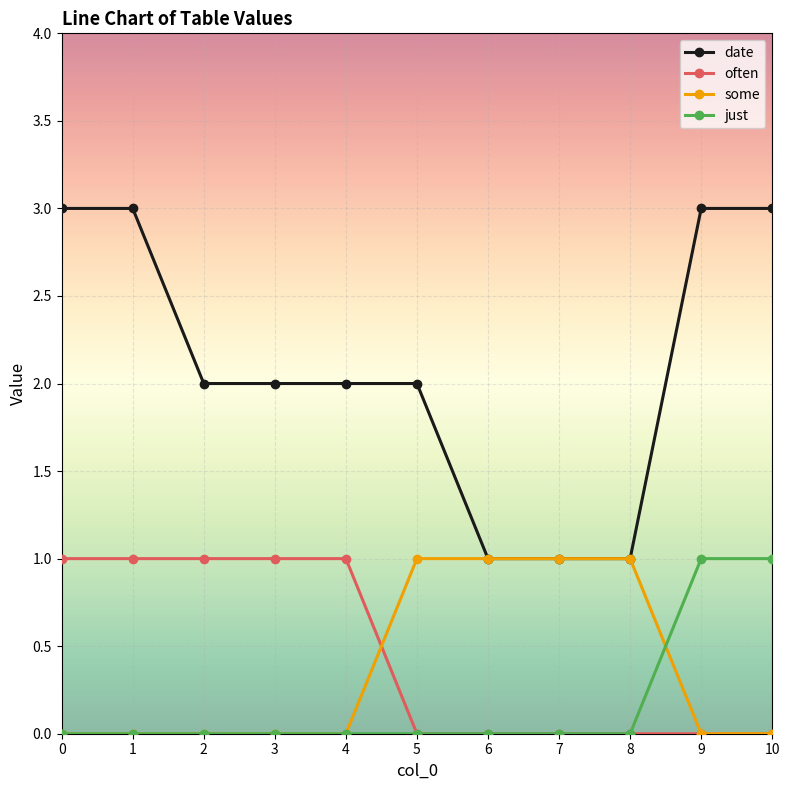

What is the maximum value for date?

3